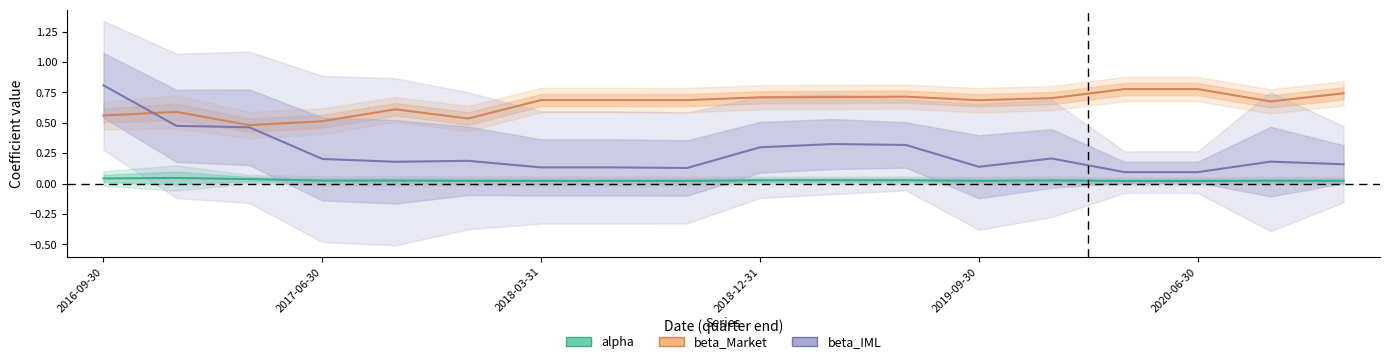

What value does the beta_Market series have at 8?

0.7